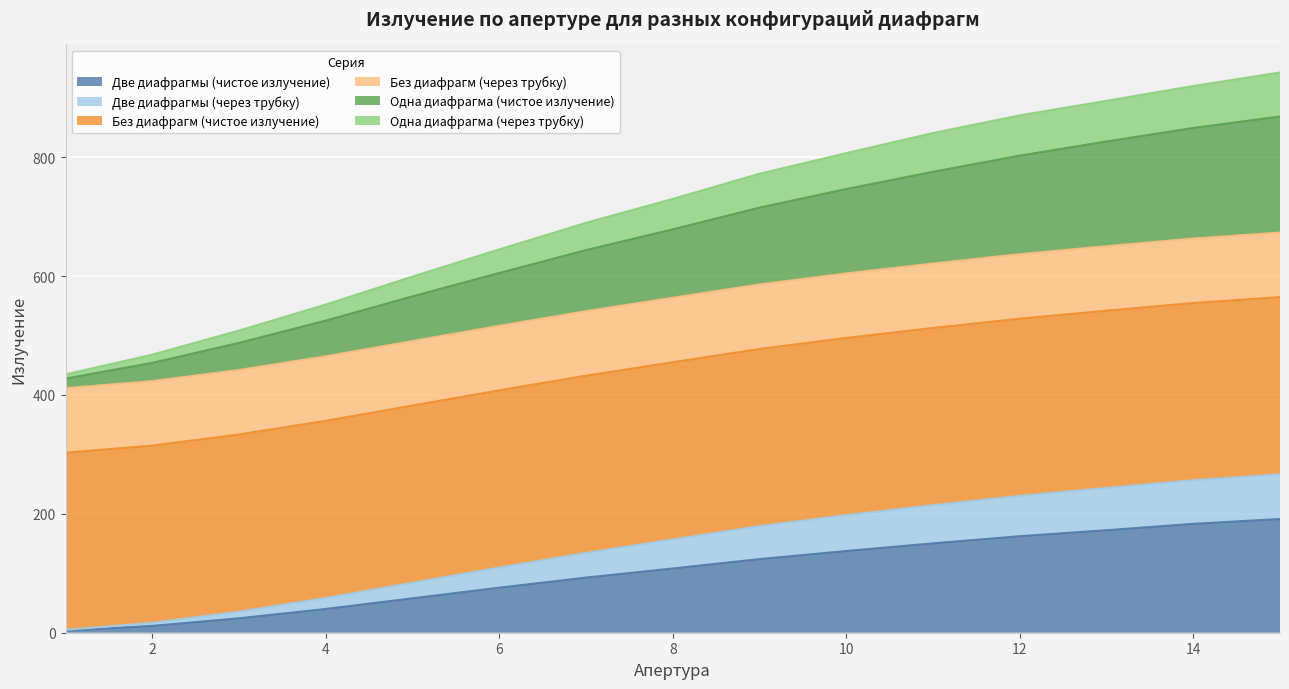

What is the highest value of the Две диафрагмы (чистое излучение) series?

191.4